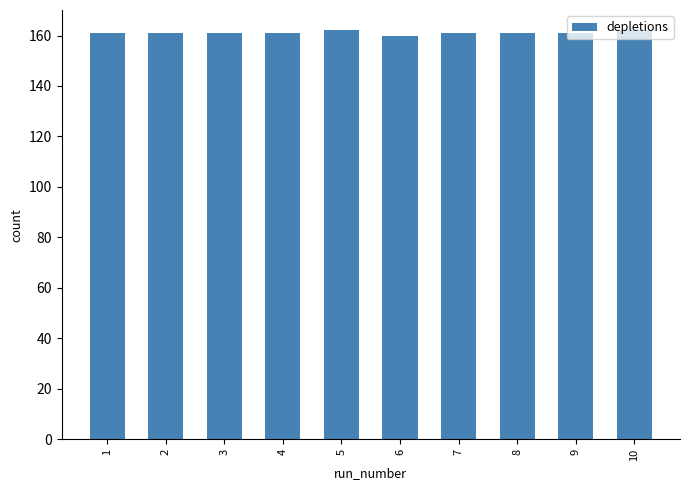

What is the value of the 2nd bar from the left?

161